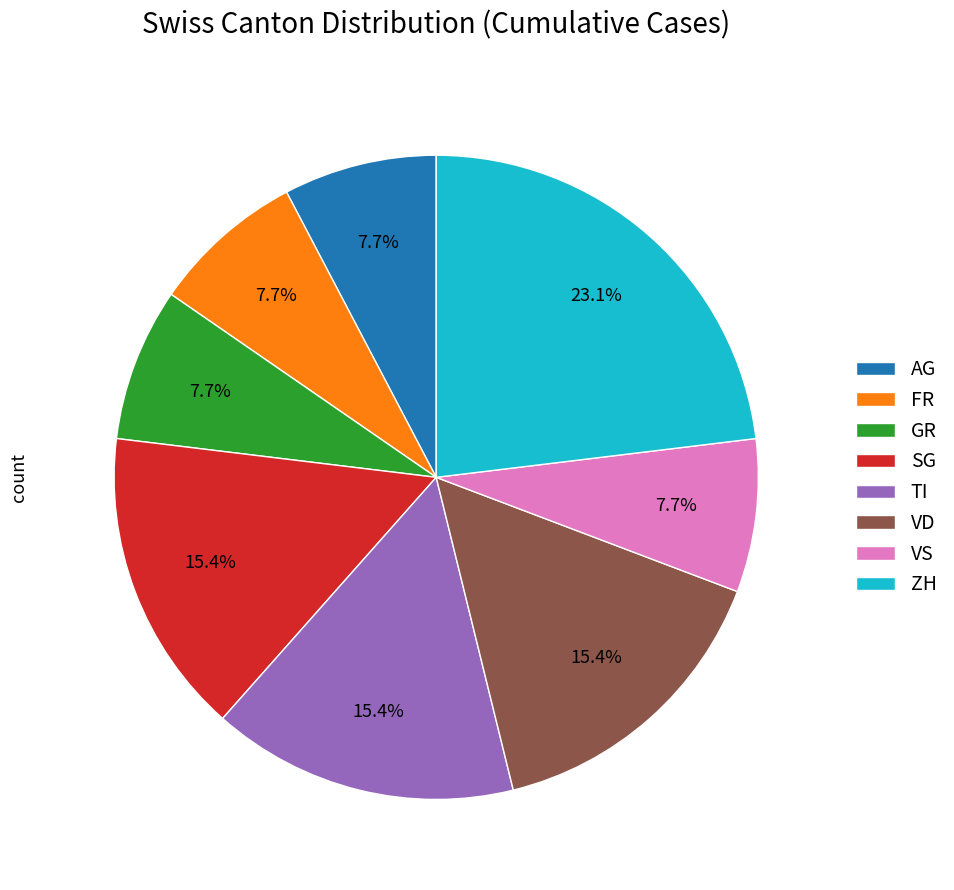

What percentage is NOT represented by VS?

92.3%